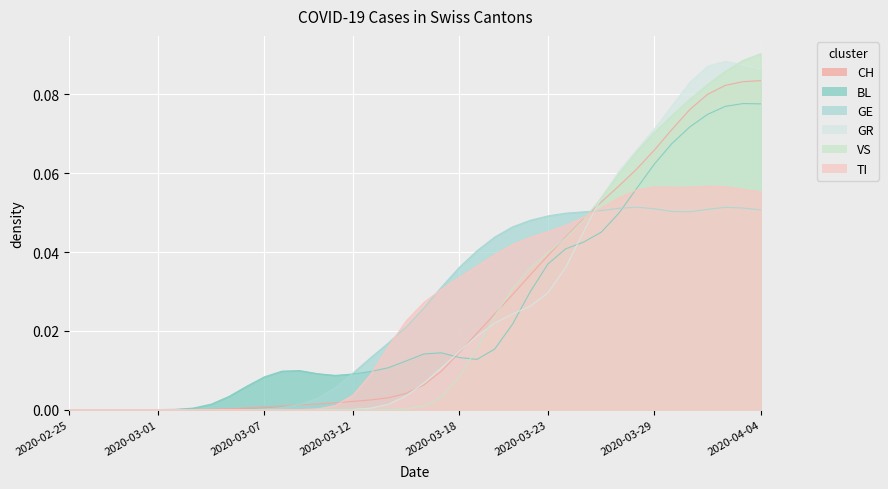

Is it true that TI equals 0.0 at 2020-02-29?

True